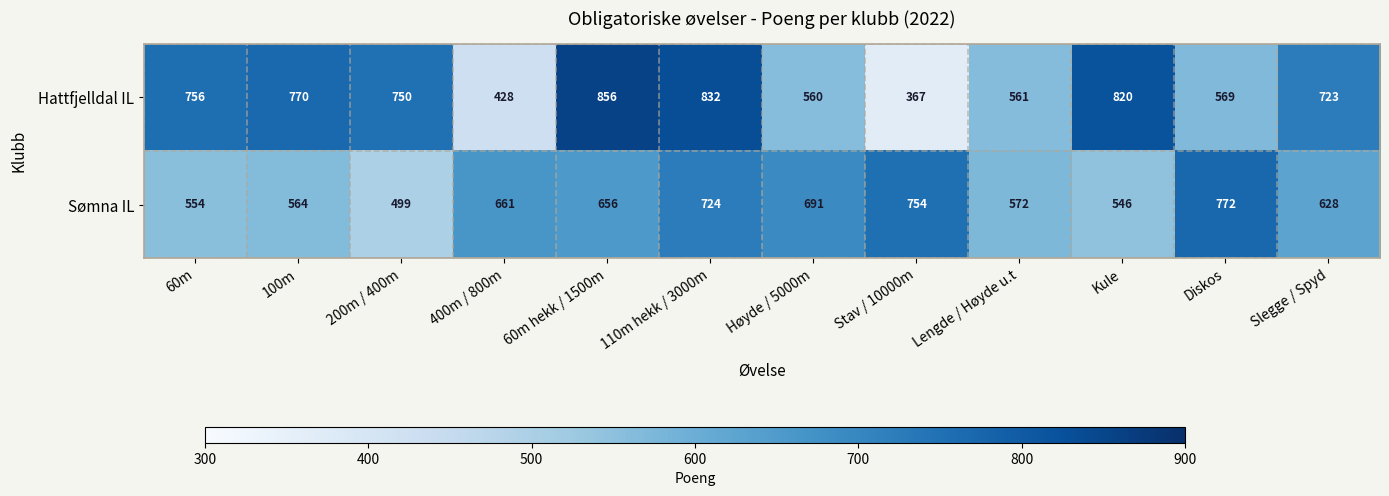

Reading right to left, extract all data points from this chart.

Hattfjelldal IL: 723	569	820	561	367	560	832	856	428	750	770	756
Sømna IL: 628	772	546	572	754	691	724	656	661	499	564	554